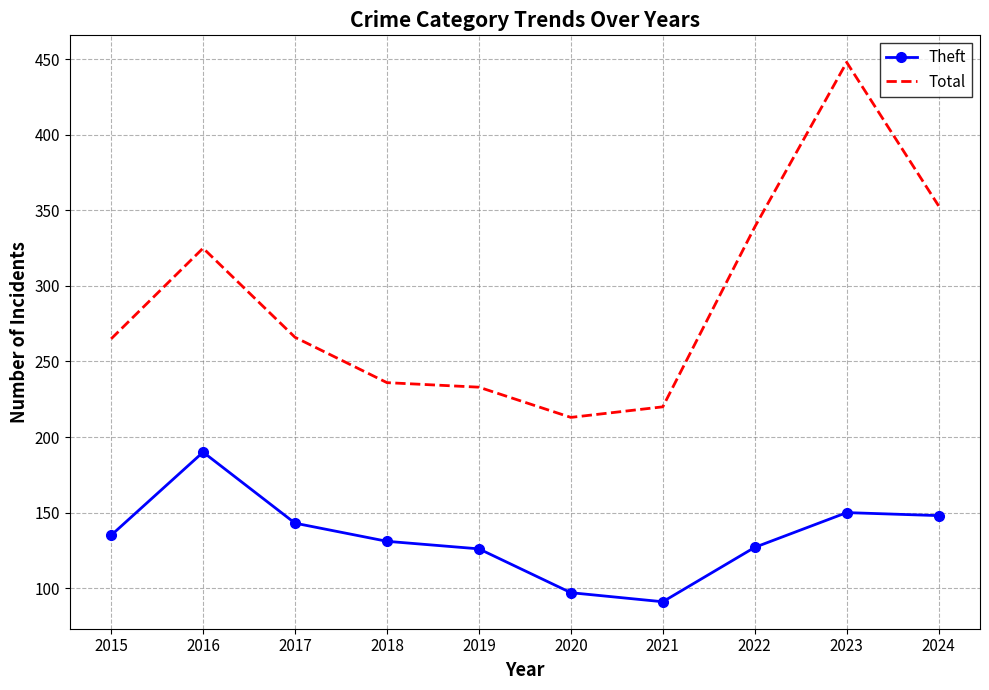

At which category does the chart reach its peak across all series?

2023